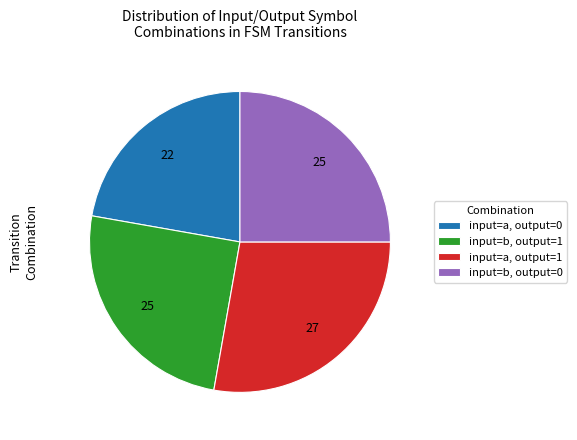

Is there any slice that represents more than half of the pie?

No